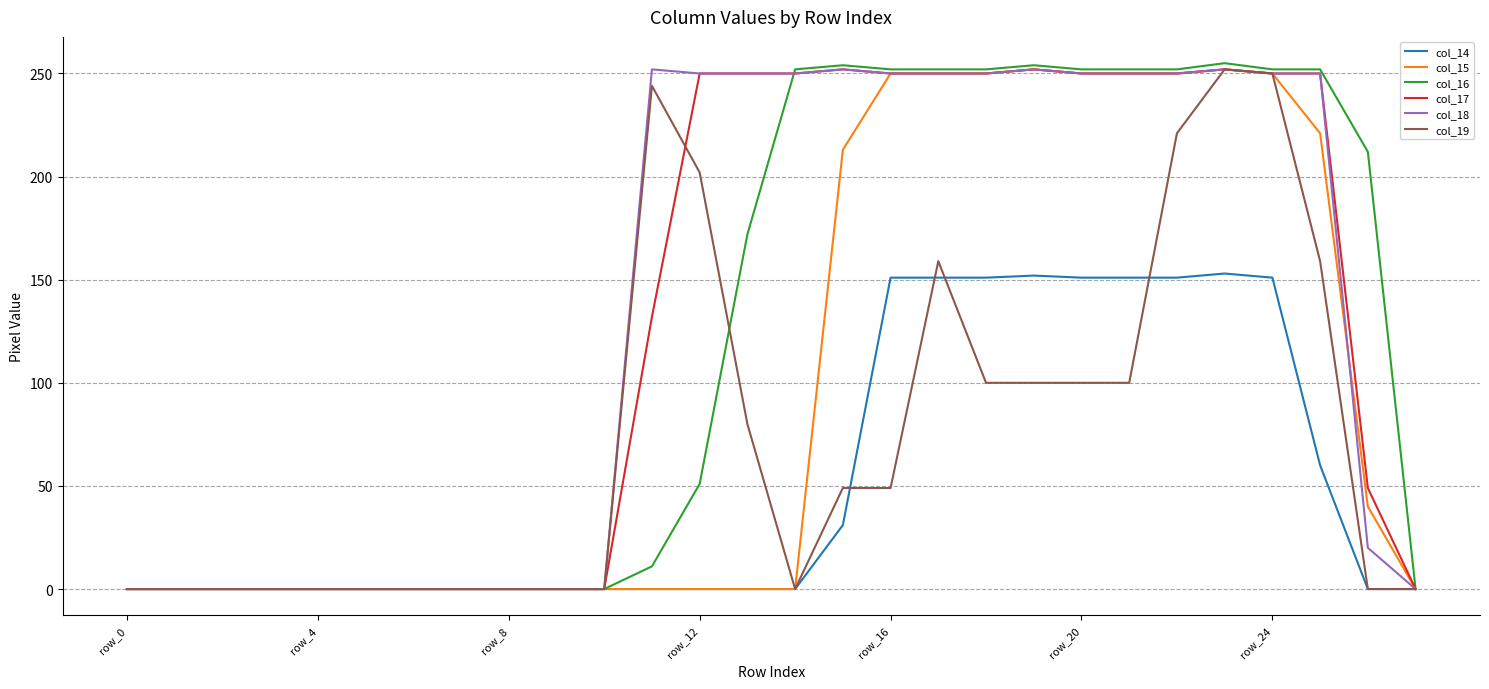

How many lines are shown in the chart?

6